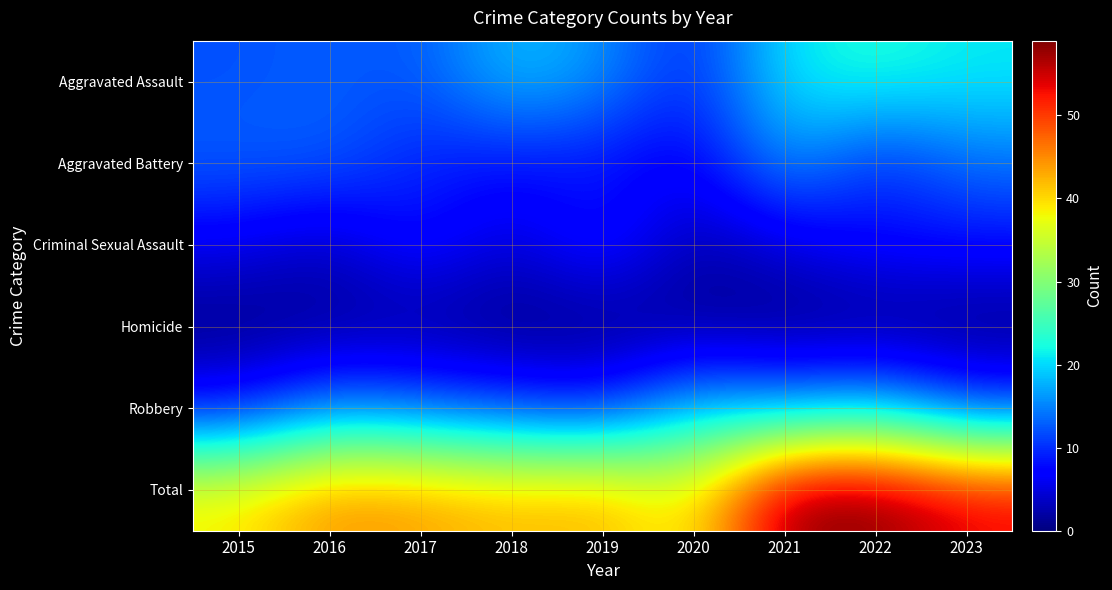

Which label corresponds to the largest value in the chart?

2021